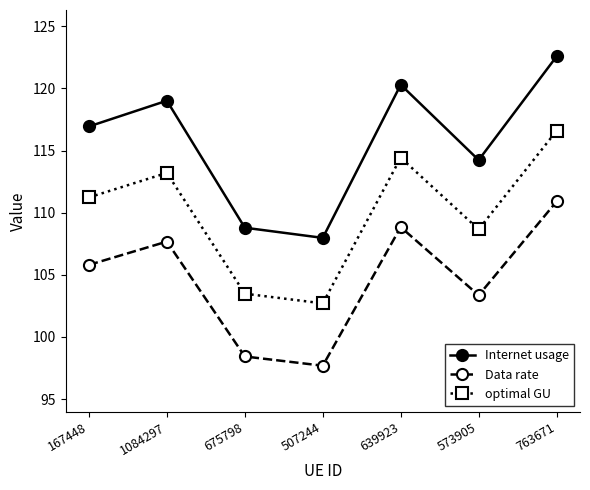

Where is optimal GU nearest to the value 109?

573905